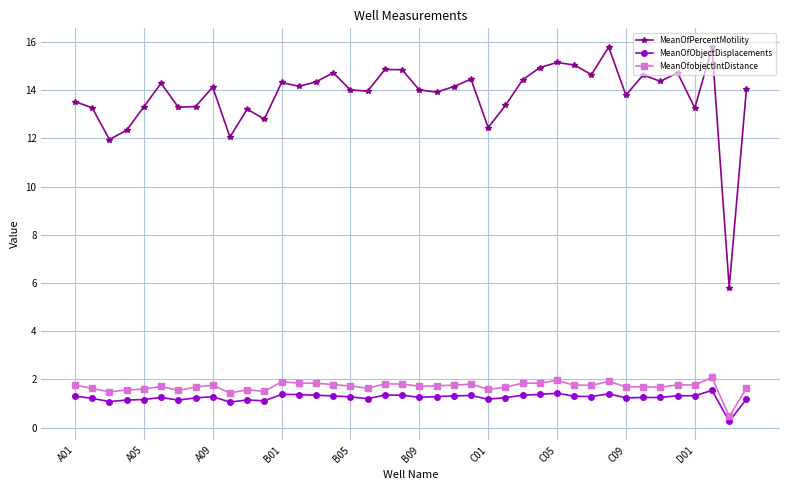

Which series has the widest spread of values?

MeanOfPercentMotility